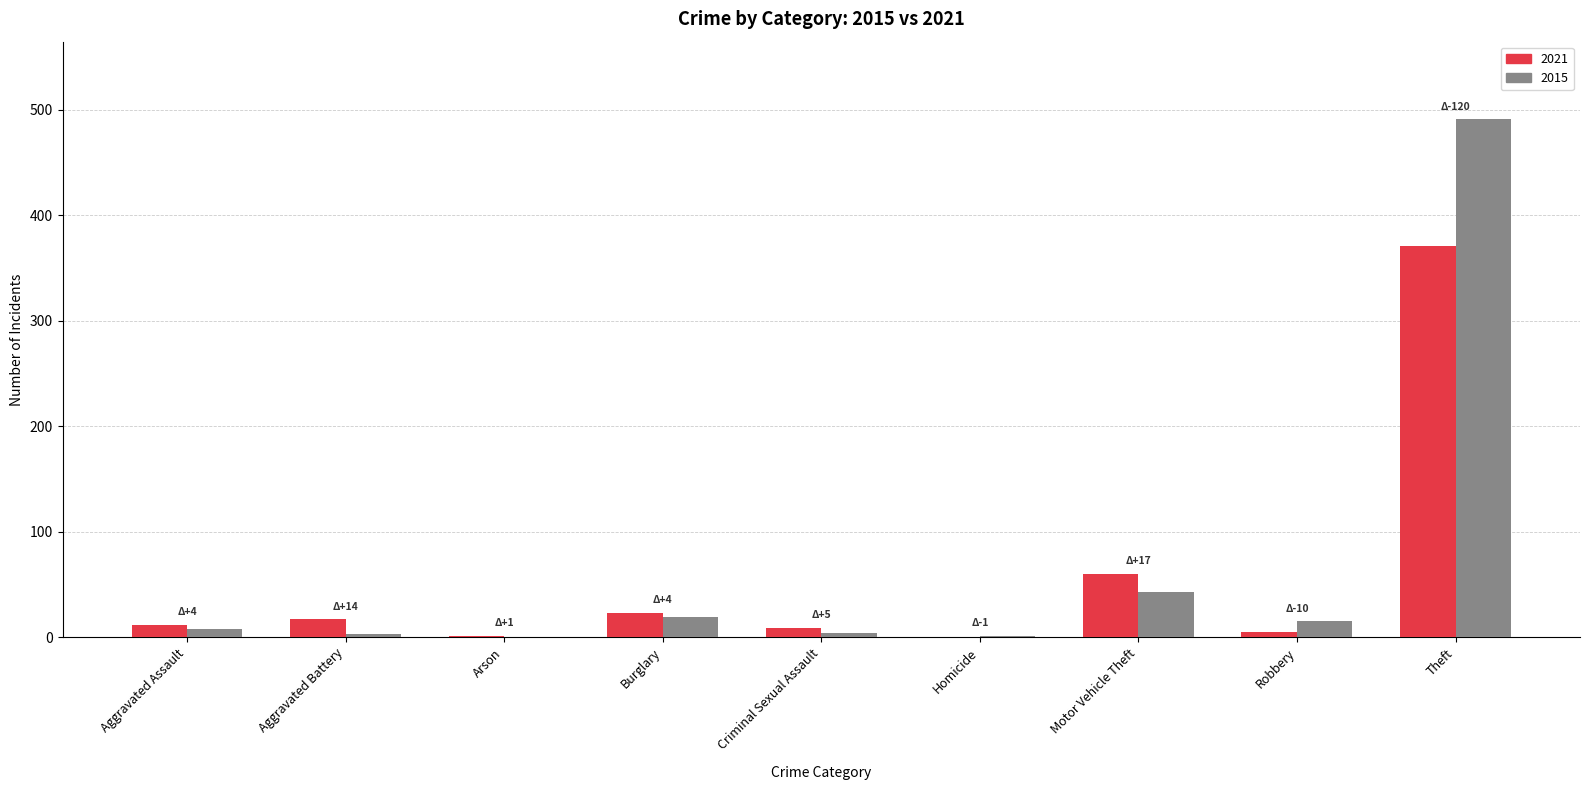

How many series are shown in this chart?

2